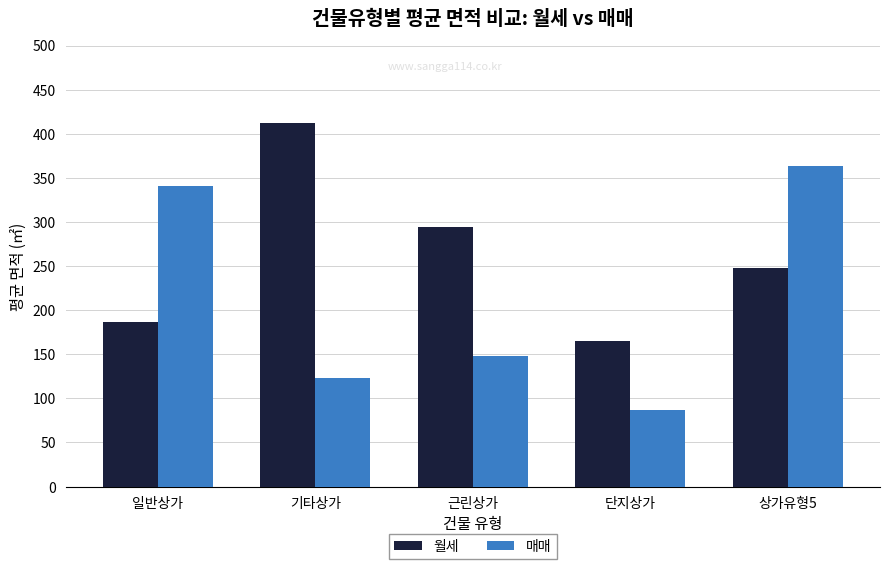

Is it true that 월세 equals 63.7 at 근린상가?

False